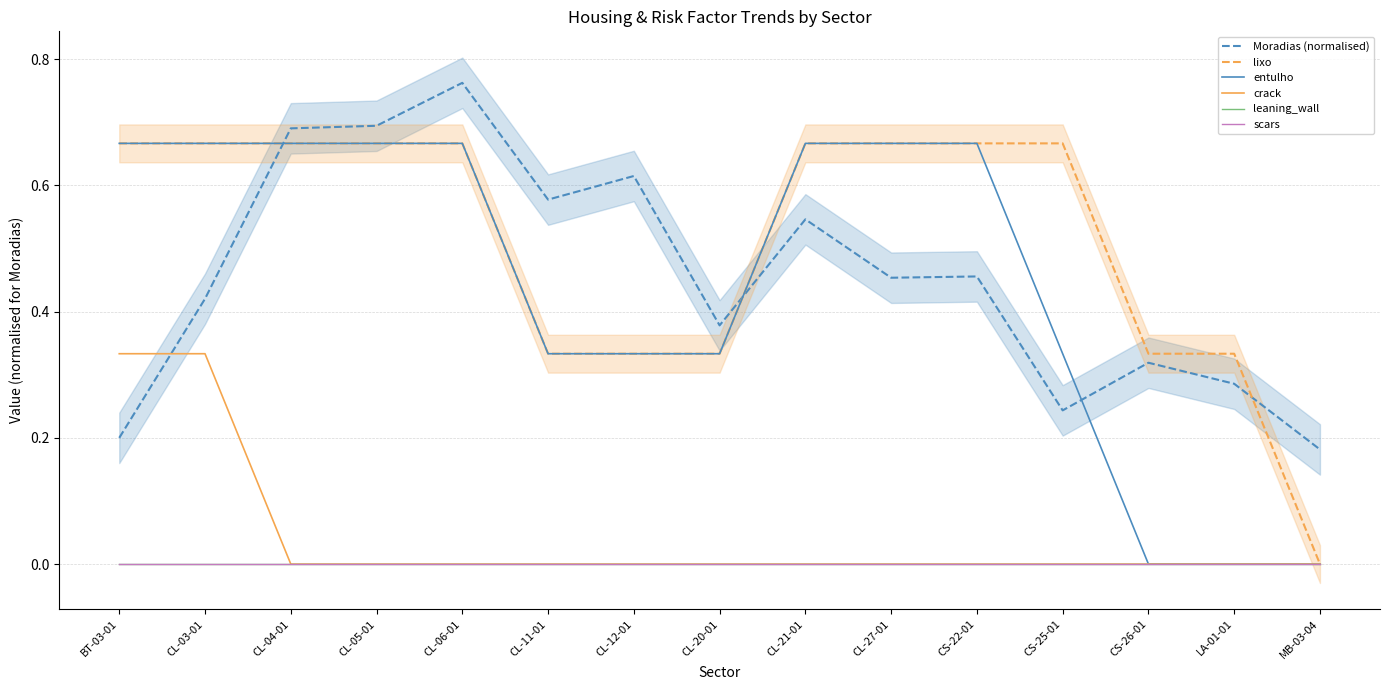

At which category does Moradias (normalised) reach its first local peak?

CL-06-01